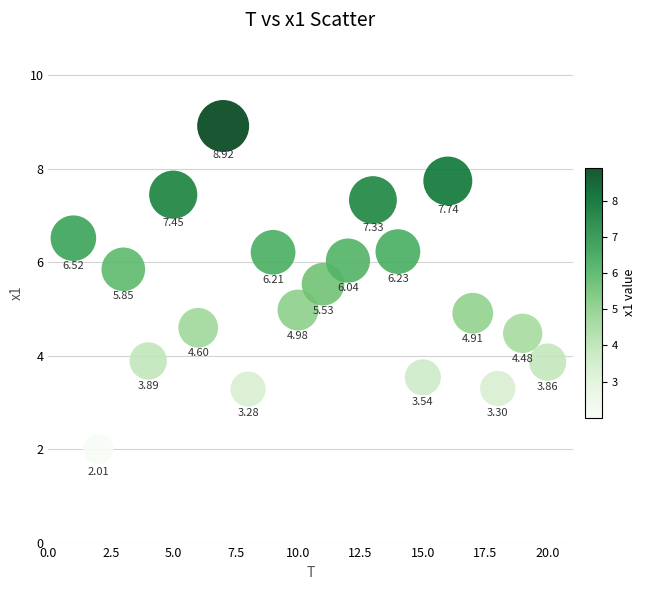

What is the range of X values (max minus min)?

19.0